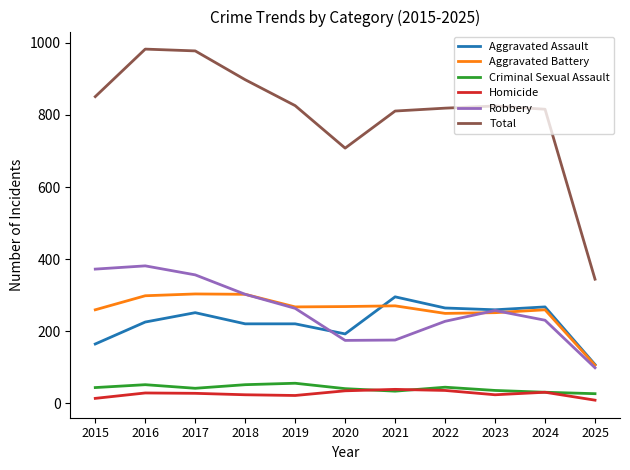

Does the chart display data point markers on the line(s)?

No